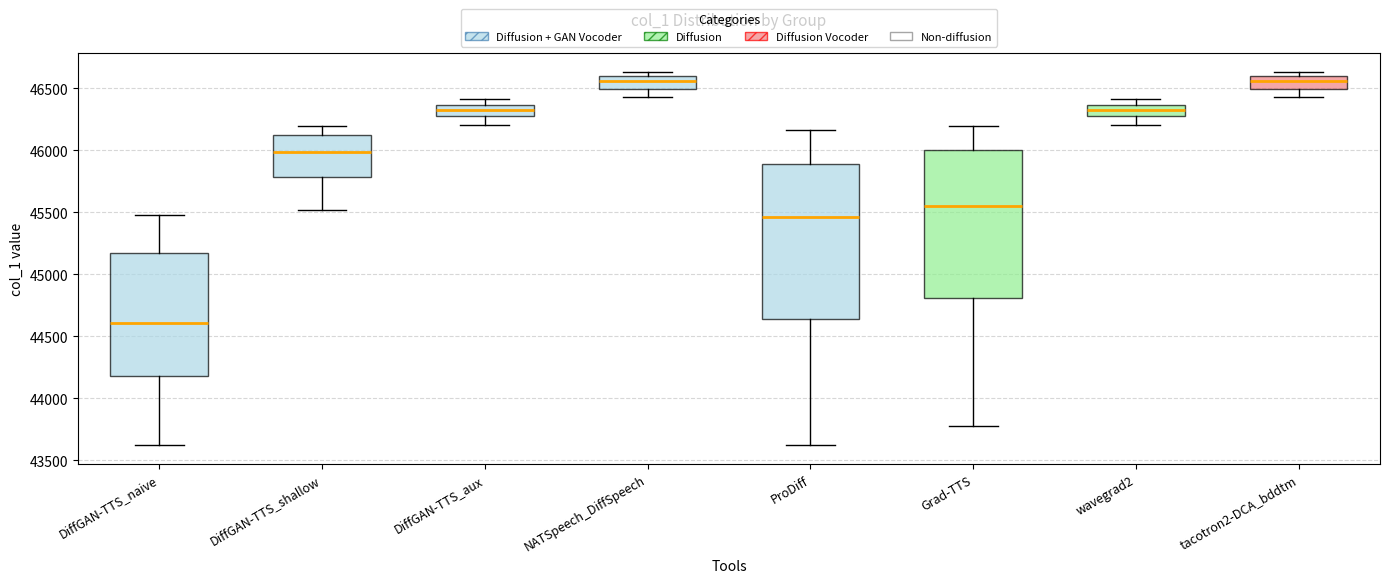

Reading left to right, transcribe this box plot: for each box, give where its median line is, the range the box spans, and where its two whiskers end, as read against the y-axis. The values are not printed on the chart, so give them approximately, as read against the axis.

DiffGAN-TTS_naive: median 44600, box 44200 to 45150, whiskers 43600 to 45500
DiffGAN-TTS_shallow: median 46000, box 45800 to 46100, whiskers 45500 to 46200
DiffGAN-TTS_aux: median 46300, box 46250 to 46350, whiskers 46200 to 46400
NATSpeech_DiffSpeech: median 46550, box 46500 to 46600, whiskers 46450 to 46650
ProDiff: median 45450, box 44650 to 45900, whiskers 43600 to 46150
Grad-TTS: median 45550, box 44800 to 46000, whiskers 43800 to 46200
wavegrad2: median 46300, box 46250 to 46350, whiskers 46200 to 46400
tacotron2-DCA_bddtm: median 46550, box 46500 to 46600, whiskers 46450 to 46650